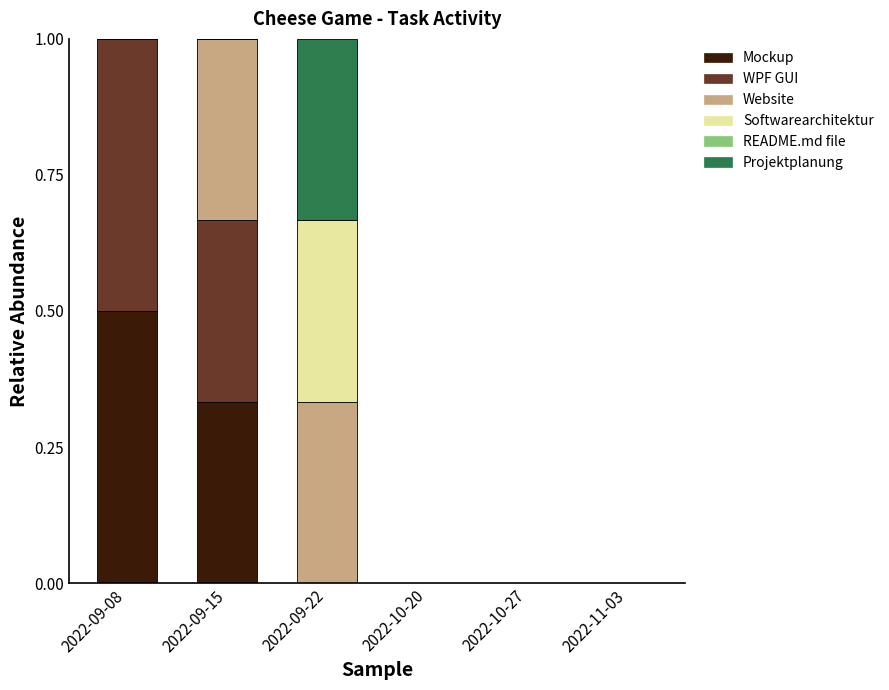

How many categories are shown in the chart?

6